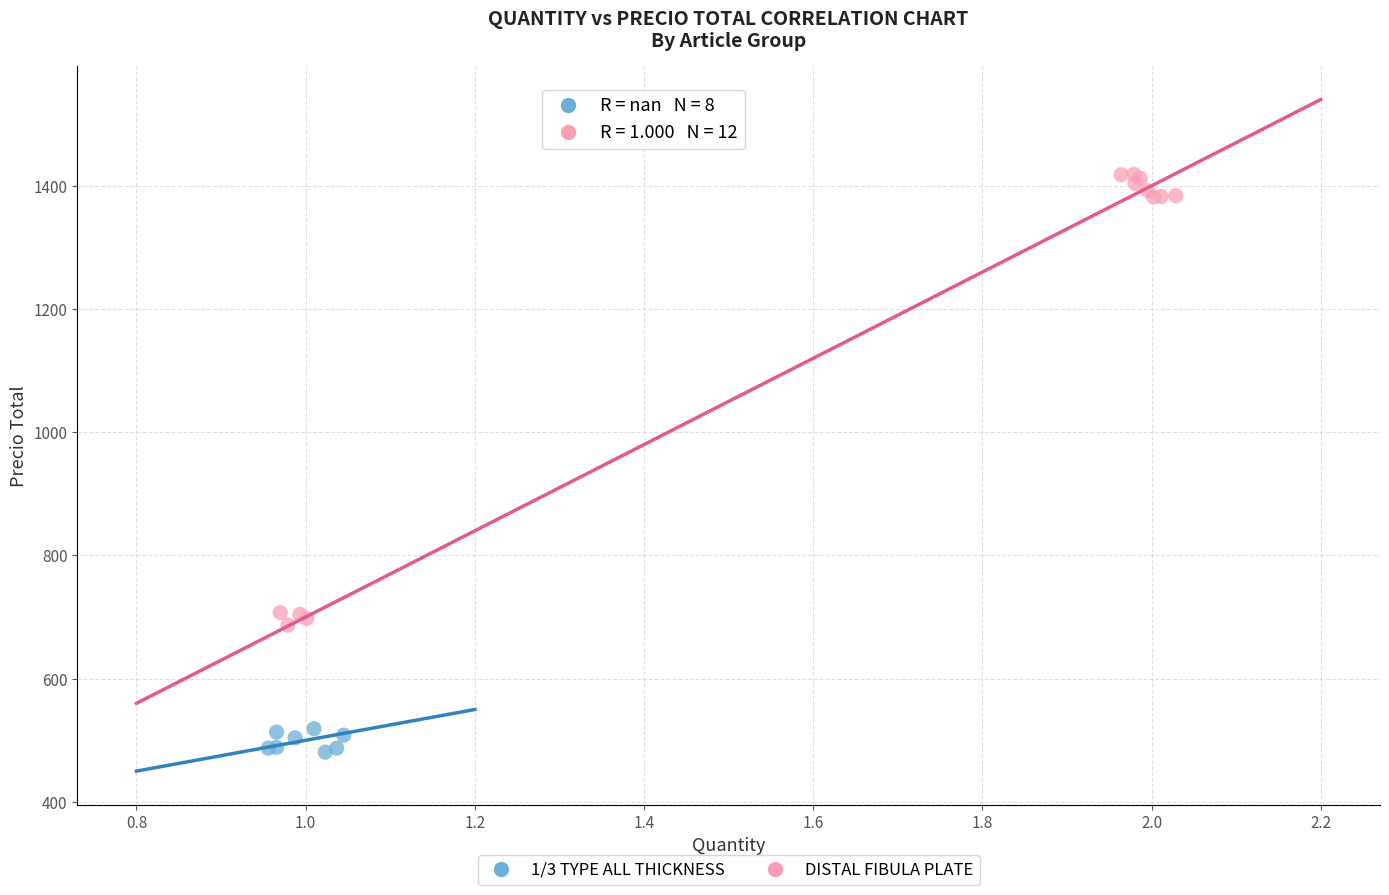

Which series reaches the minimum Y coordinate?

1/3 TYPE ALL THICKNESS